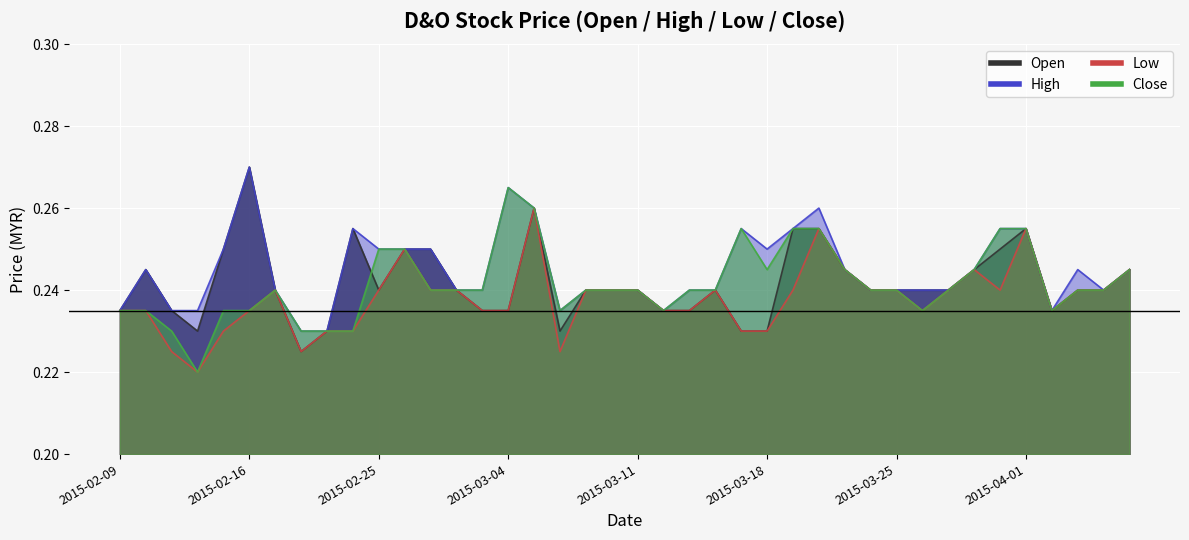

At which category does low reach its first local valley?

2015-02-12